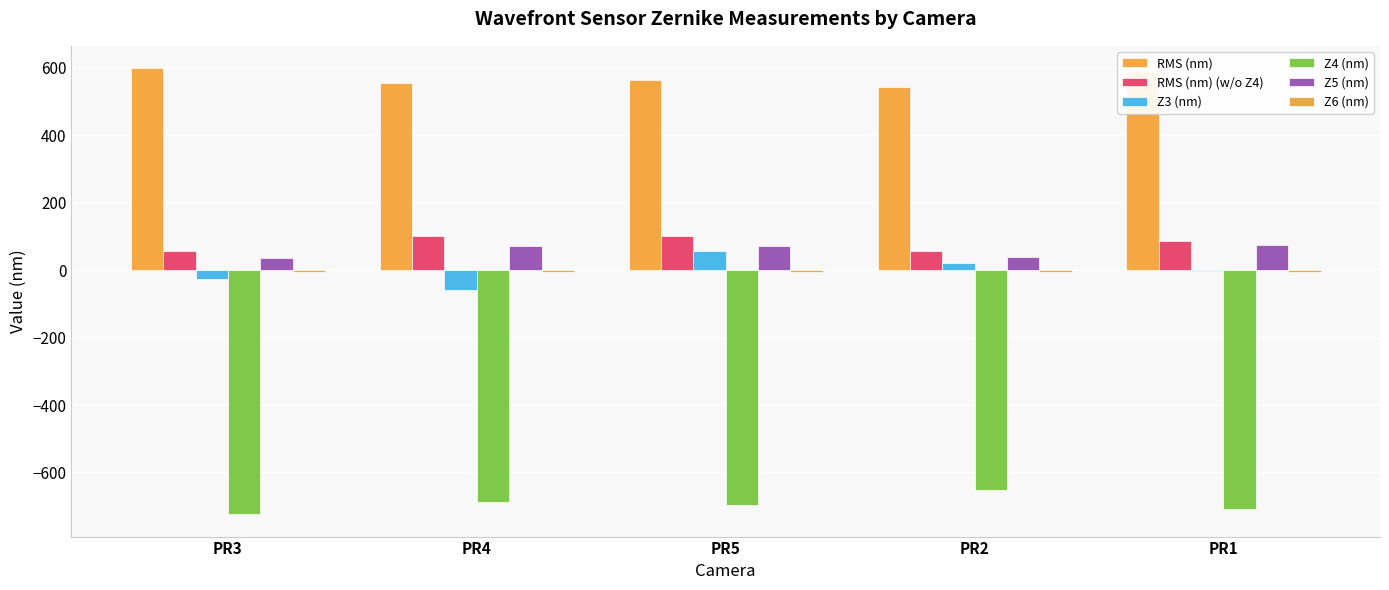

How many values in the RMS (nm) series exceed 562?

3